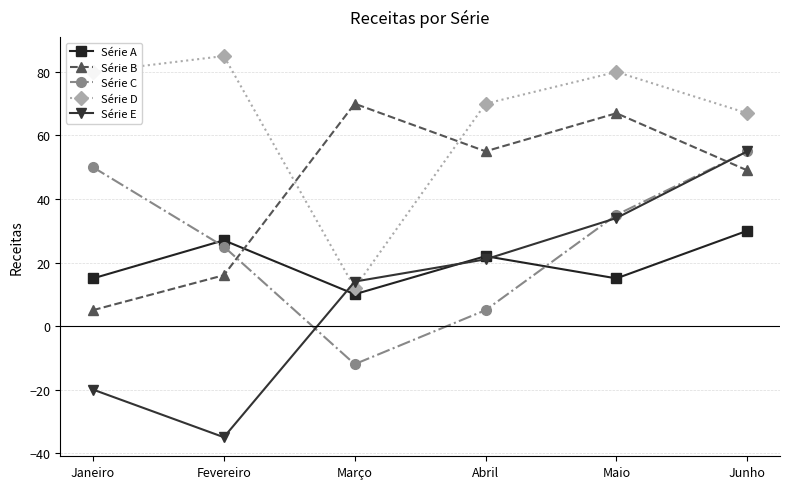

What is the label of the 1st point from the left?

Janeiro